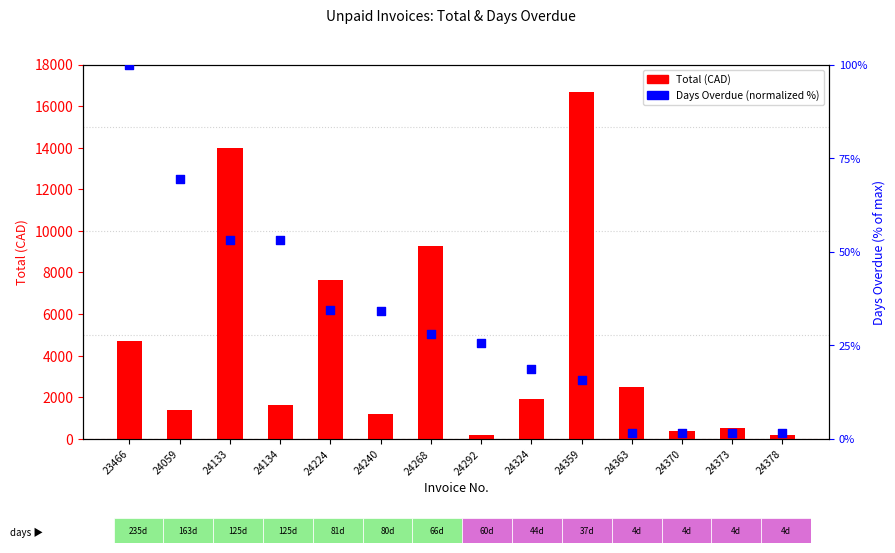

Which series reaches the minimum Y coordinate?

Days Overdue (normalized %)